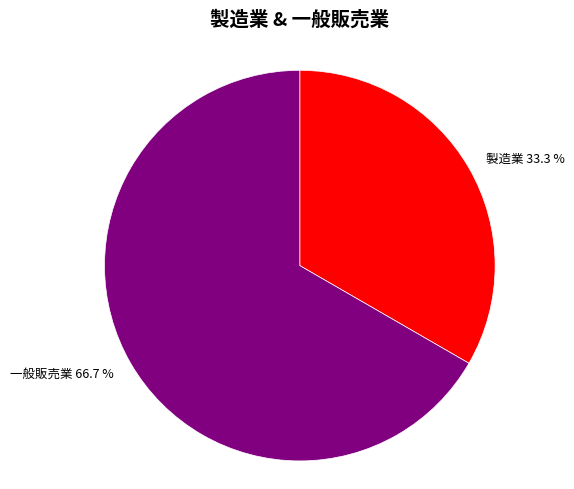

To the nearest percent, what is the combined percentage of 製造業 and 一般販売業?

100%